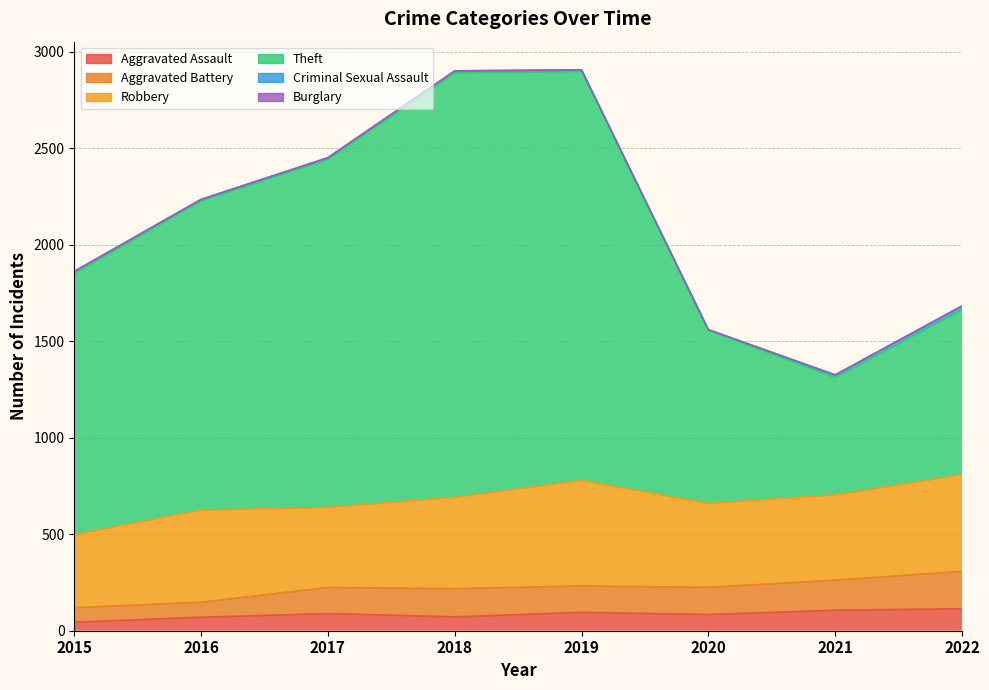

The value of Aggravated Assault at 2022 is 114. True or false?

True